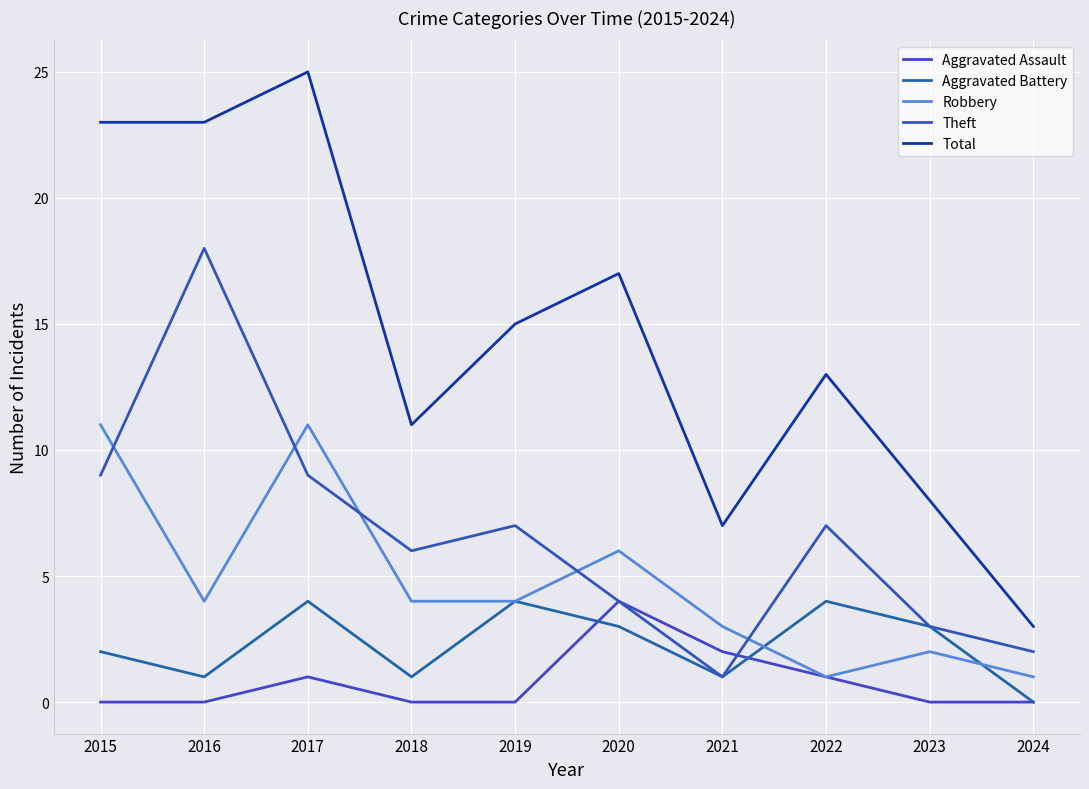

What is the sum of all Aggravated Battery values?

23